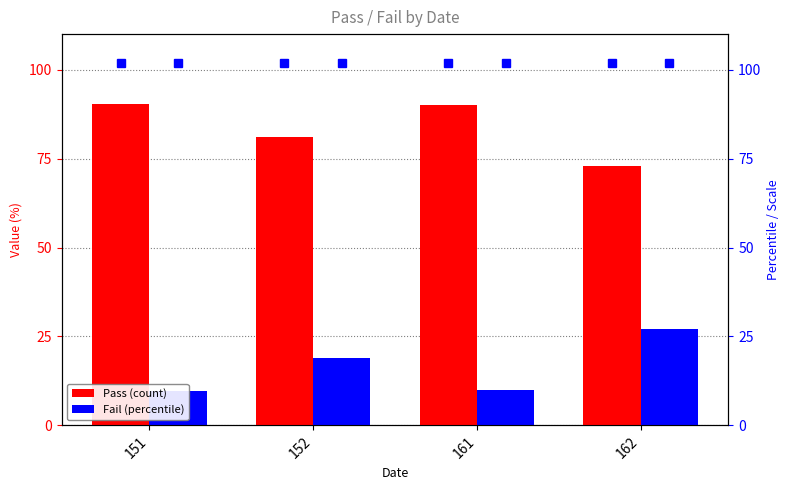

How many values in the Pass series are below 90?

2